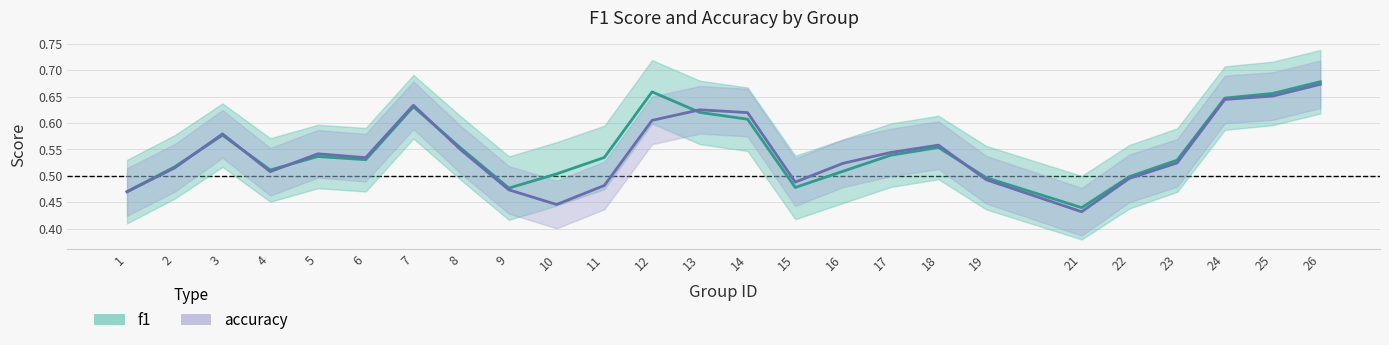

Which series has the largest total across all categories?

f1